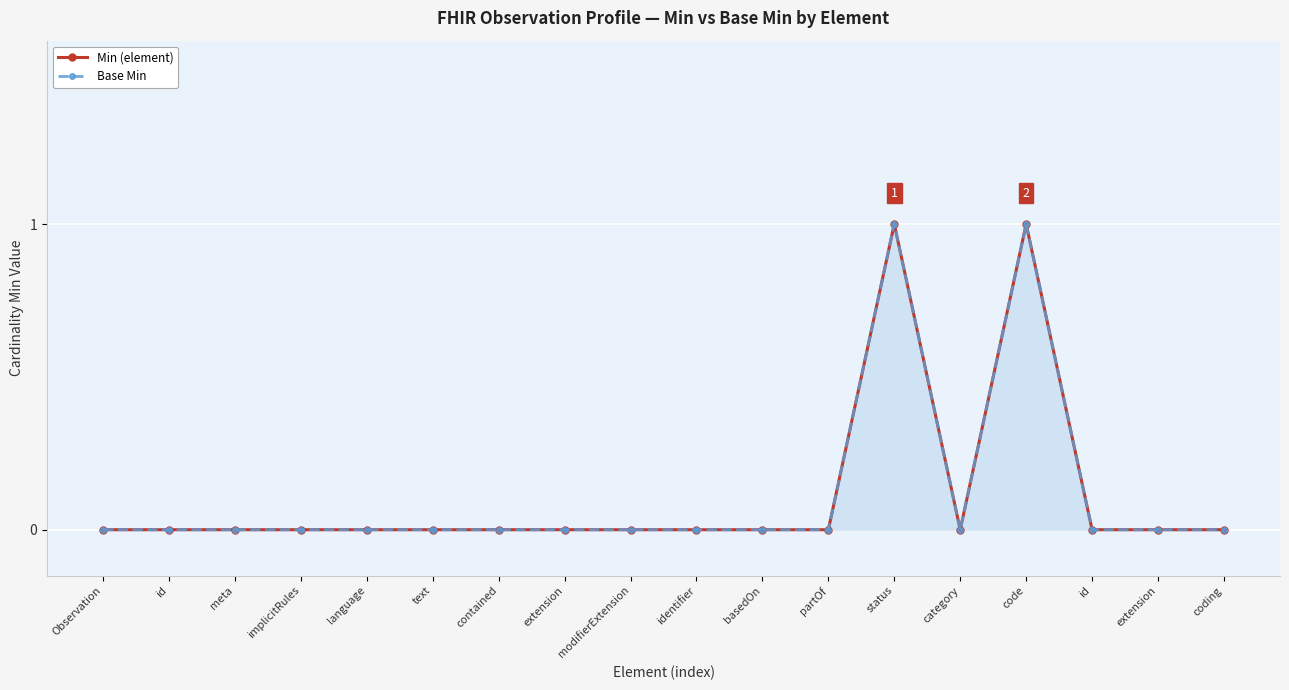

The value of Min (element) at id is 0. True or false?

True